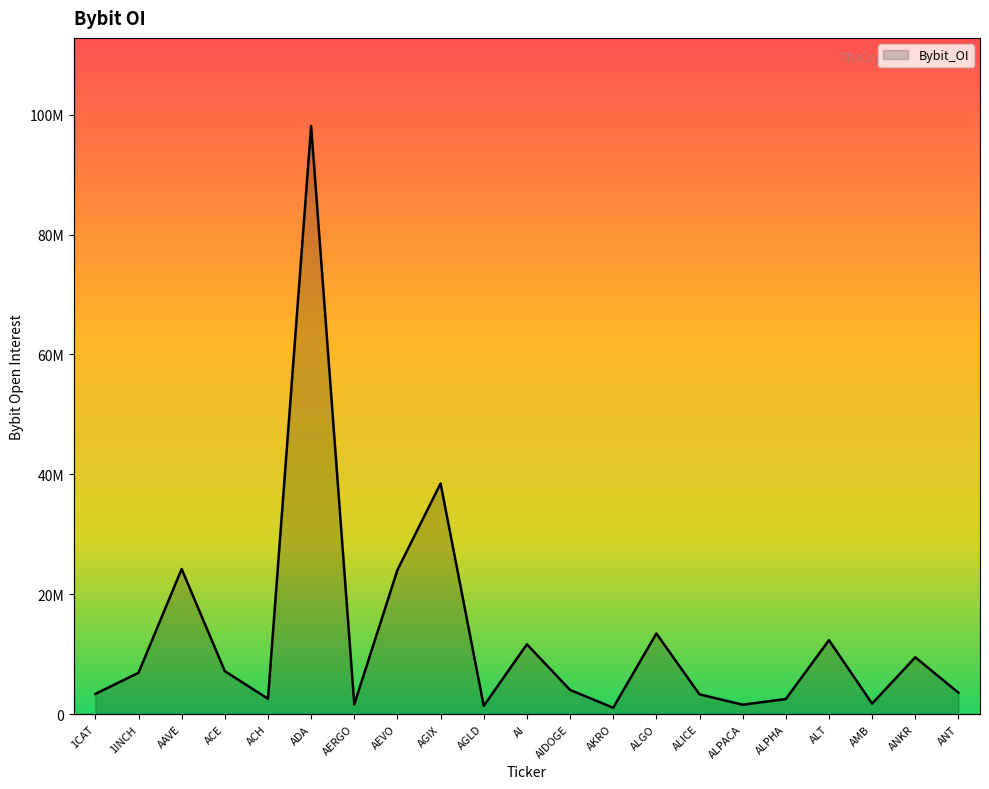

Reading right to left, what are all the values shown in this chart?

ANT=3586088	ANKR=9492305	AMB=1762723	ALT=12347545	ALPHA=2531949	ALPACA=1583073	ALICE=3307162	ALGO=13462221	AKRO=1072297	AIDOGE=4053119	AI=11658697	AGLD=1384310	AGIX=38484938	AEVO=24055925	AERGO=1644670	ADA=98093275	ACH=2570843	ACE=7180988	AAVE=24224406	1INCH=6907319	1CAT=3380605